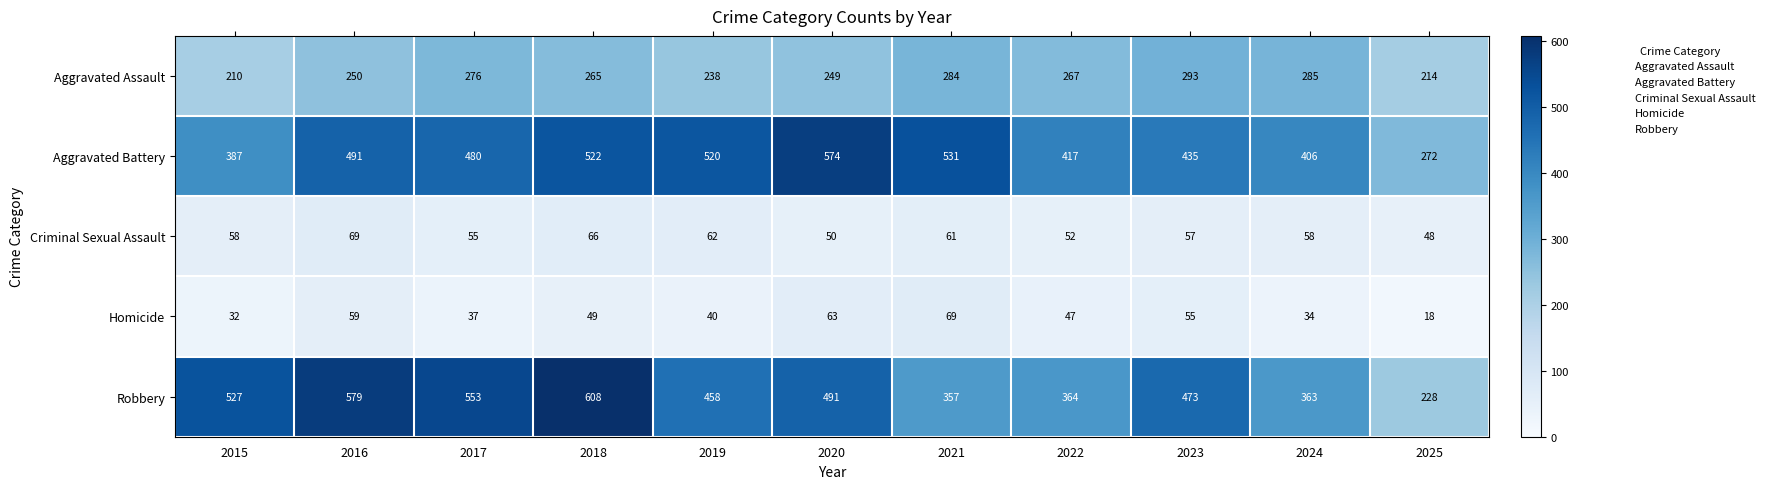

How many data points in Robbery are less than 473?

5